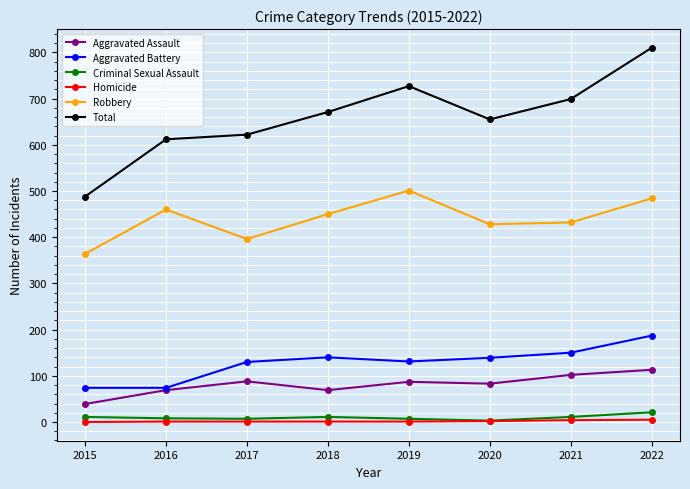

The value of Criminal Sexual Assault at 2022 is 21. True or false?

True